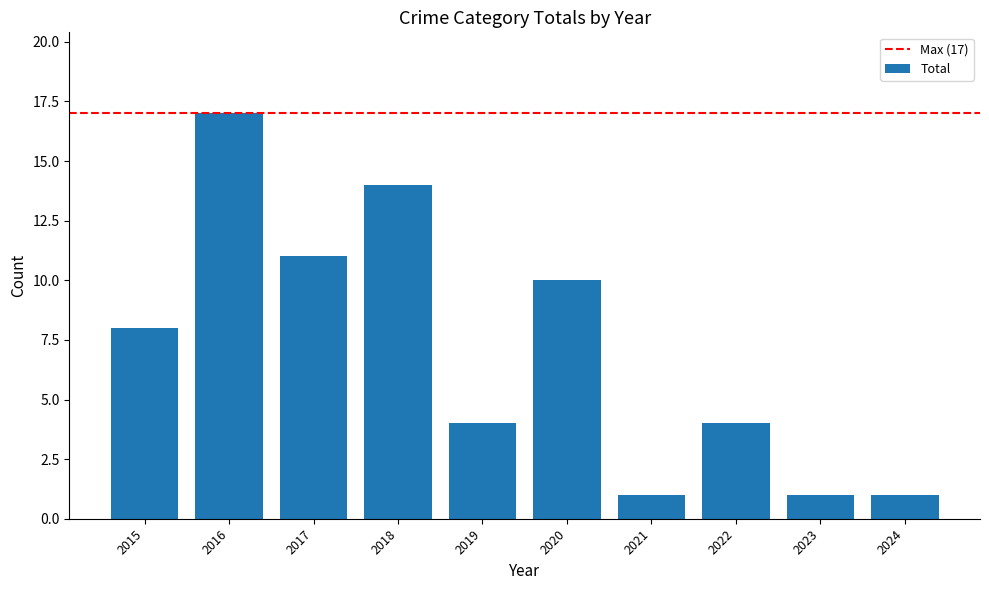

Are the bars grouped side by side (vs. stacked)?

No